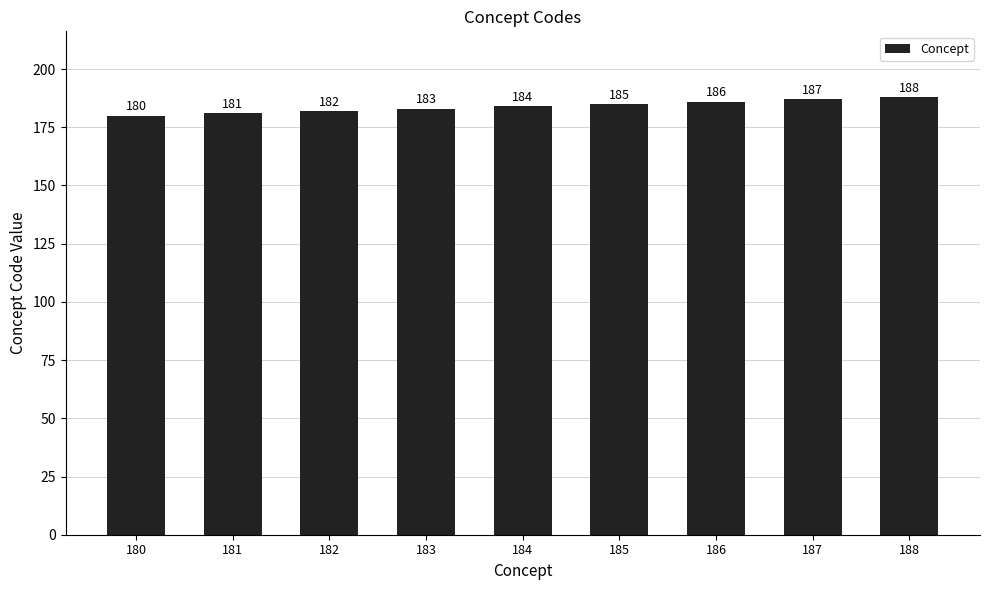

Count the number of data series in this chart.

1